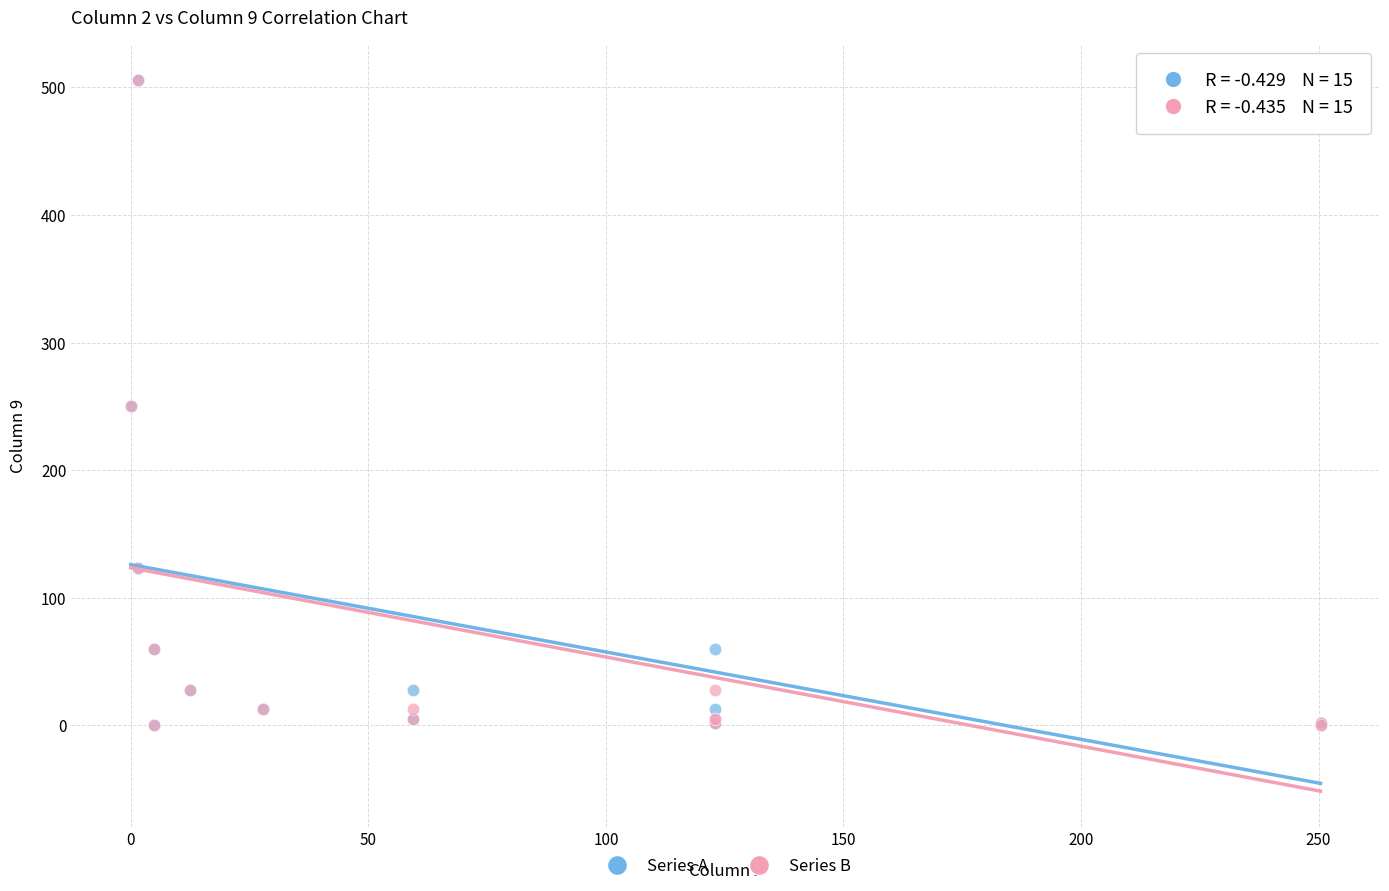

What are all the series names shown in the legend?

Series A, Series B